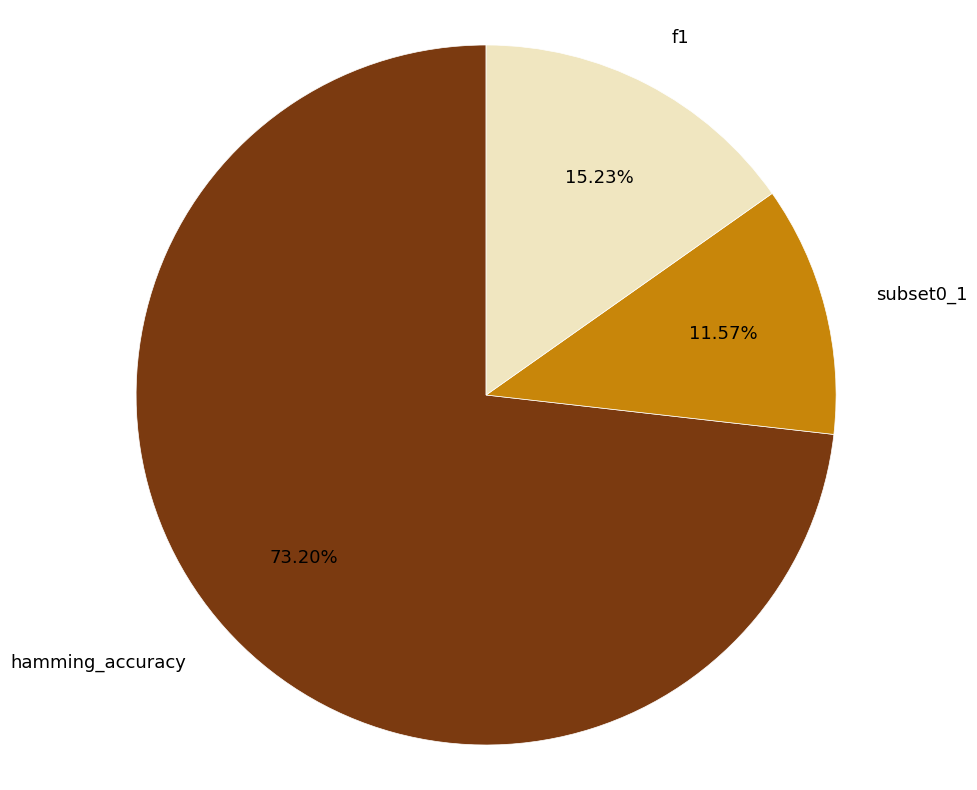

How much of the chart is everything except hamming_accuracy?

26.8%